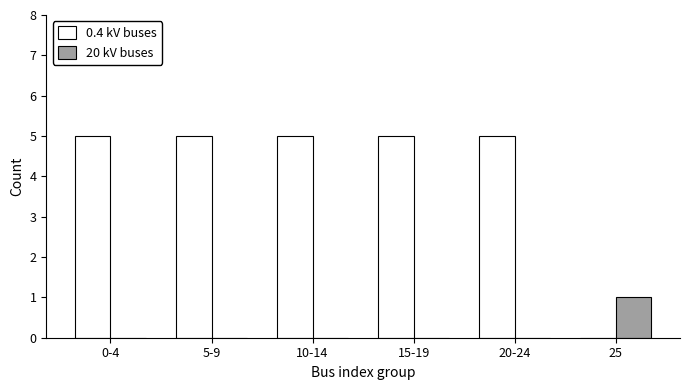

Which category has the highest value in the 20 kV buses series?

25